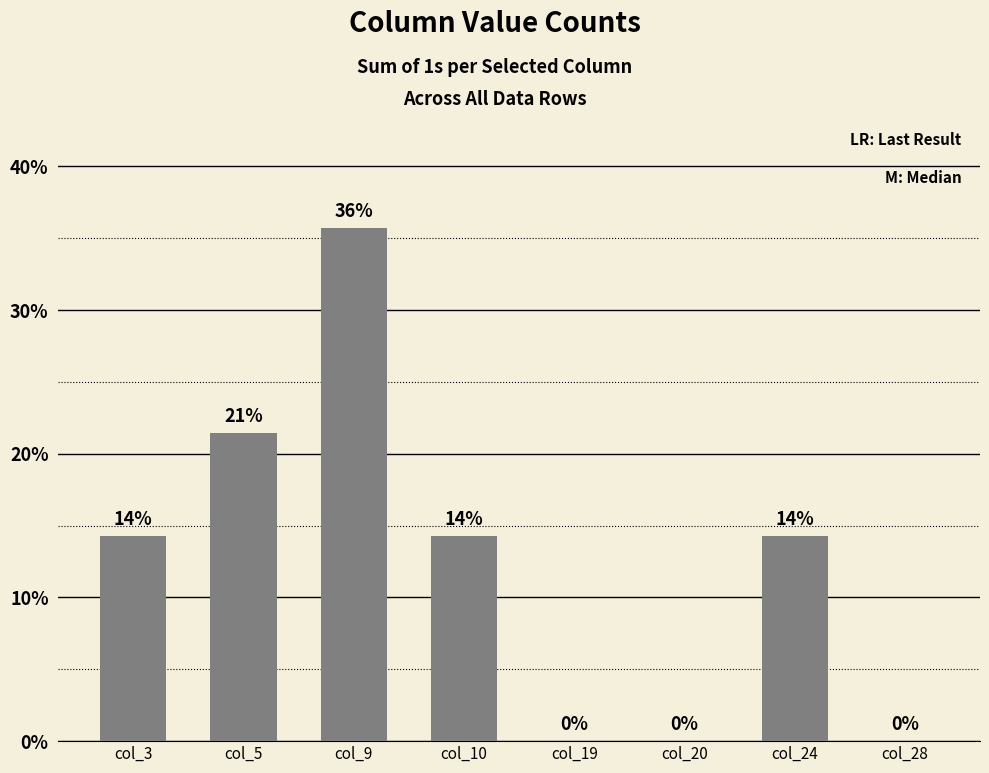

What is the difference between the maximum and minimum values?

35.7